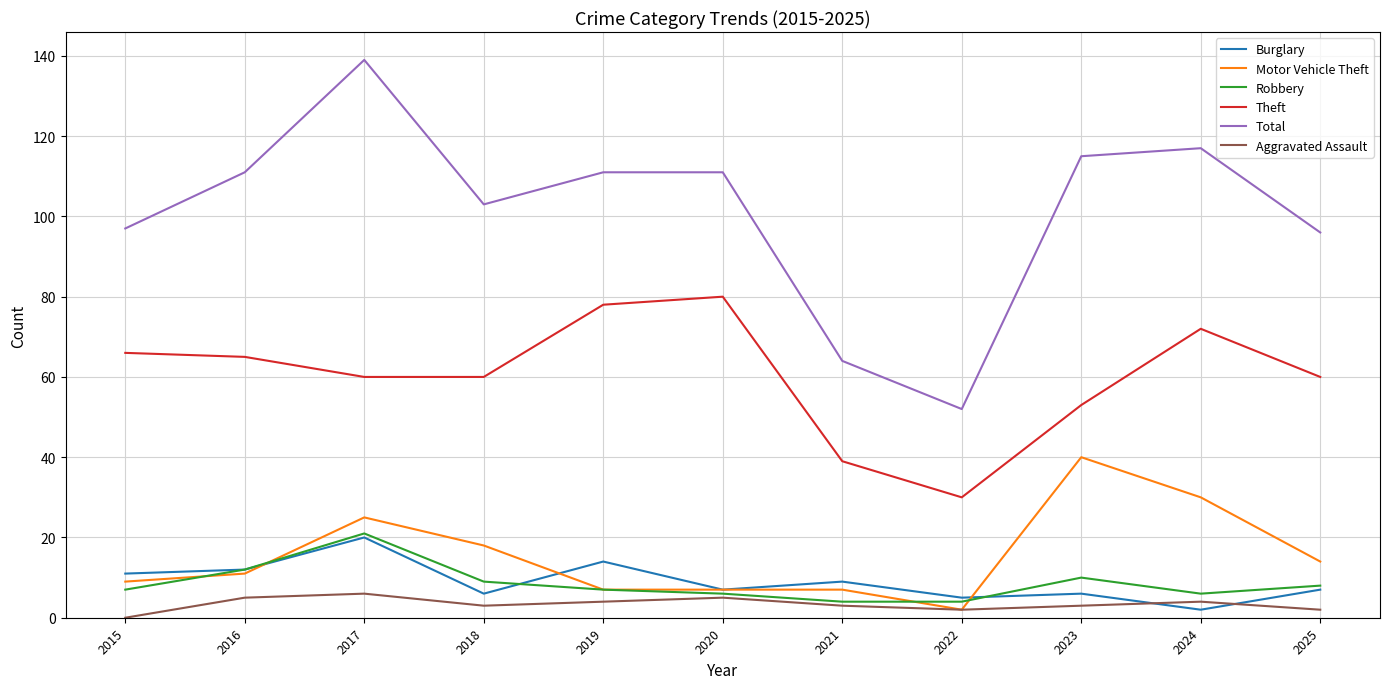

Where is the first local maximum for Total?

2017